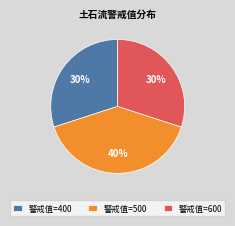

Does any single category account for the majority?

No